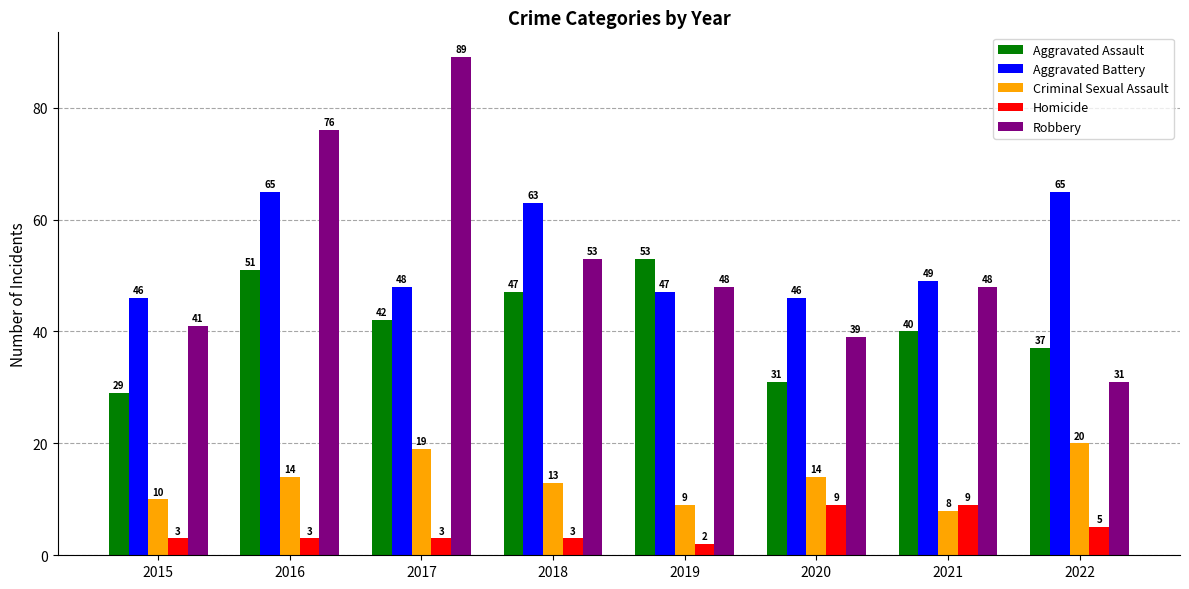

True or false: Aggravated Assault has a value of 37 at 2022.

True